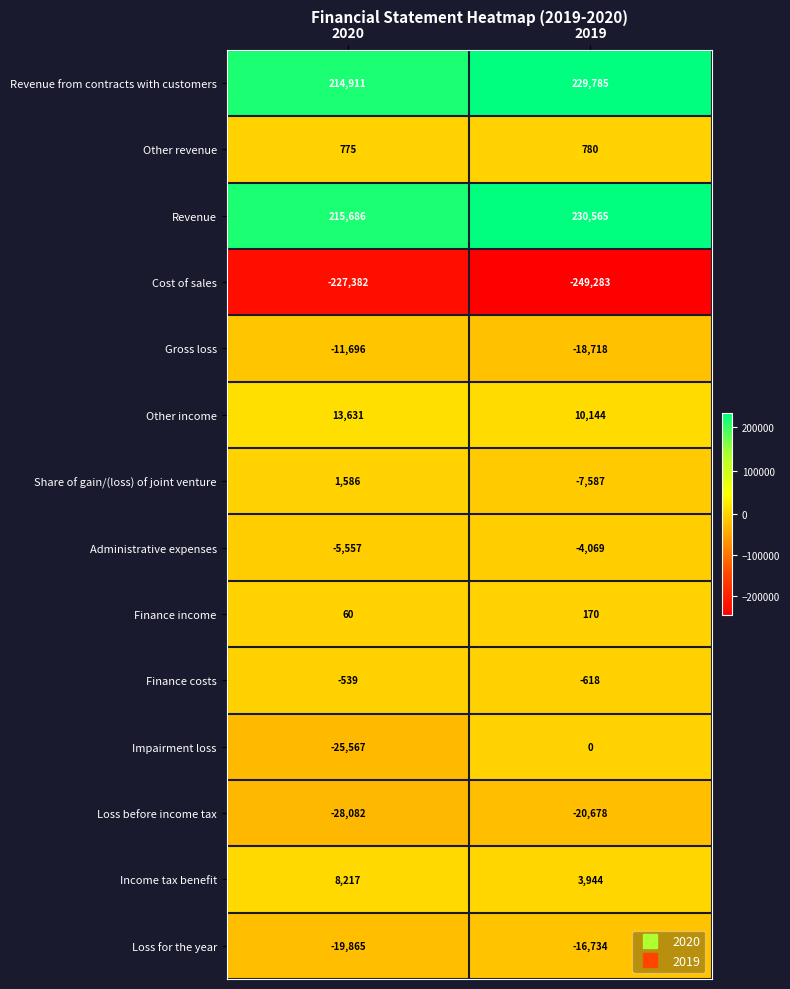

What is the smallest value displayed?

-249283